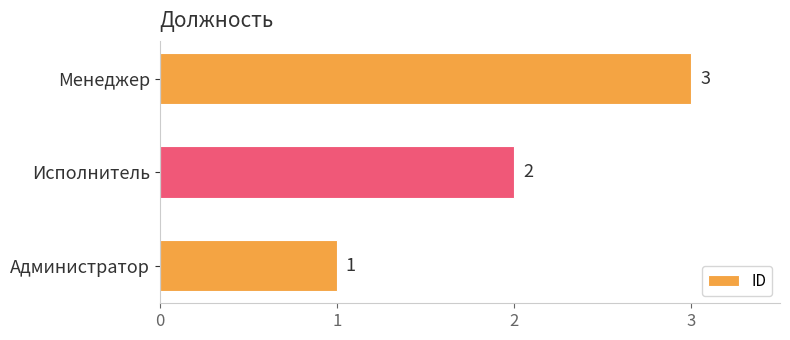

Rank the categories by value from lowest to highest.

Администратор, Исполнитель, Менеджер